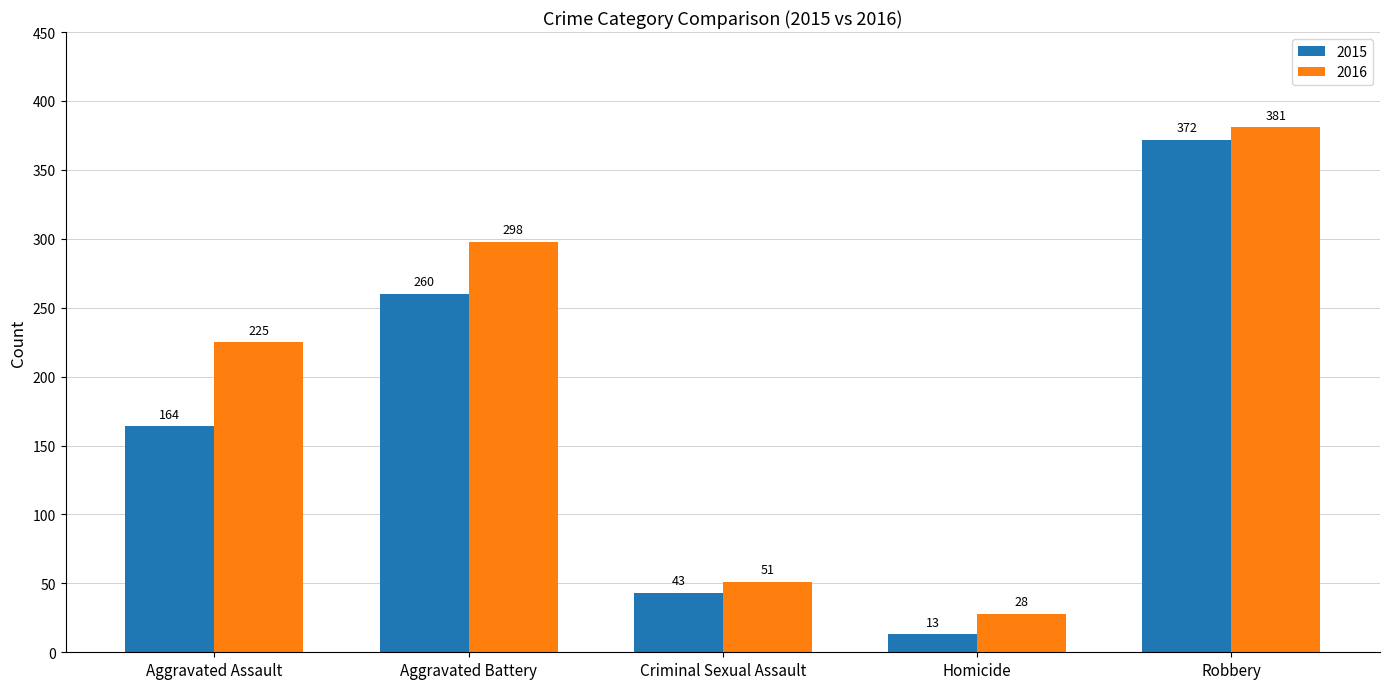

What position from the left is Aggravated Assault?

1